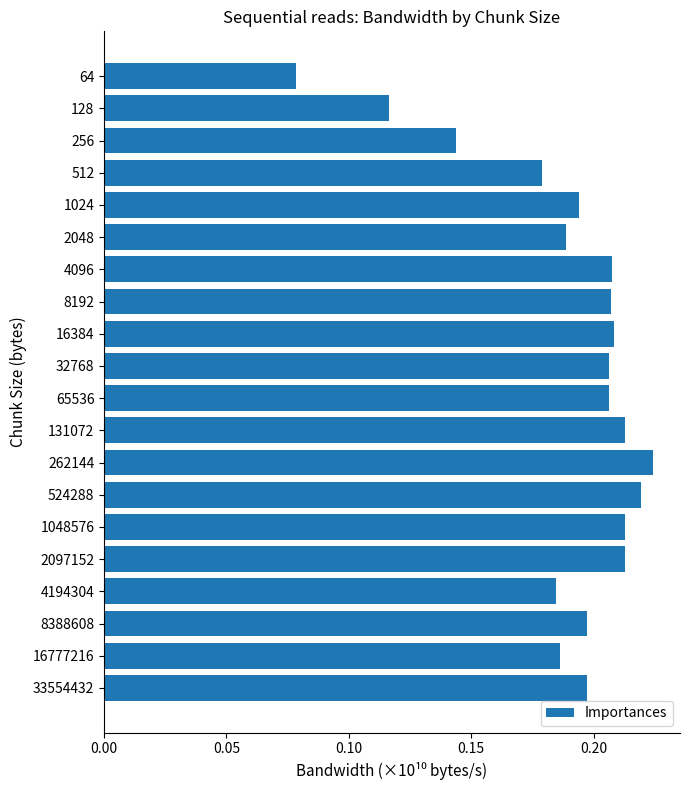

What is the sum of the values at 262144 and 2097152?

0.4